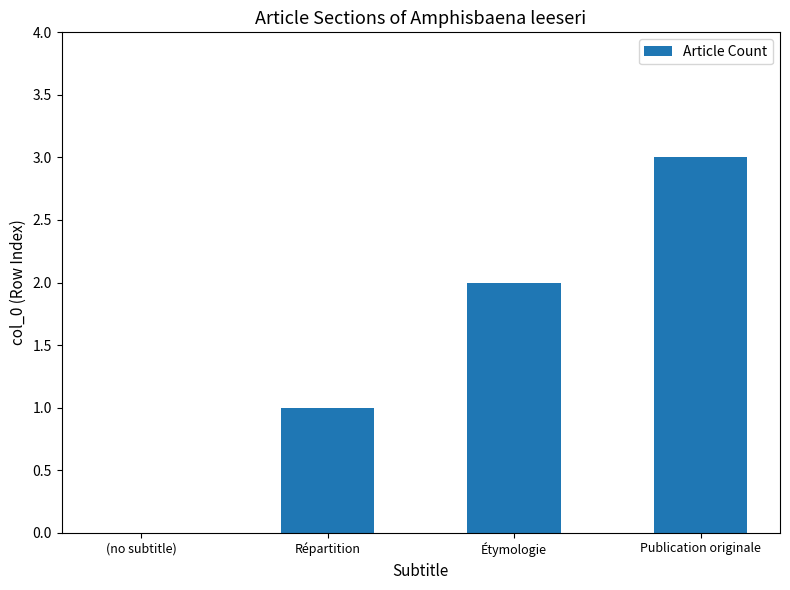

True or false: the data shows 1 at Étymologie.

False